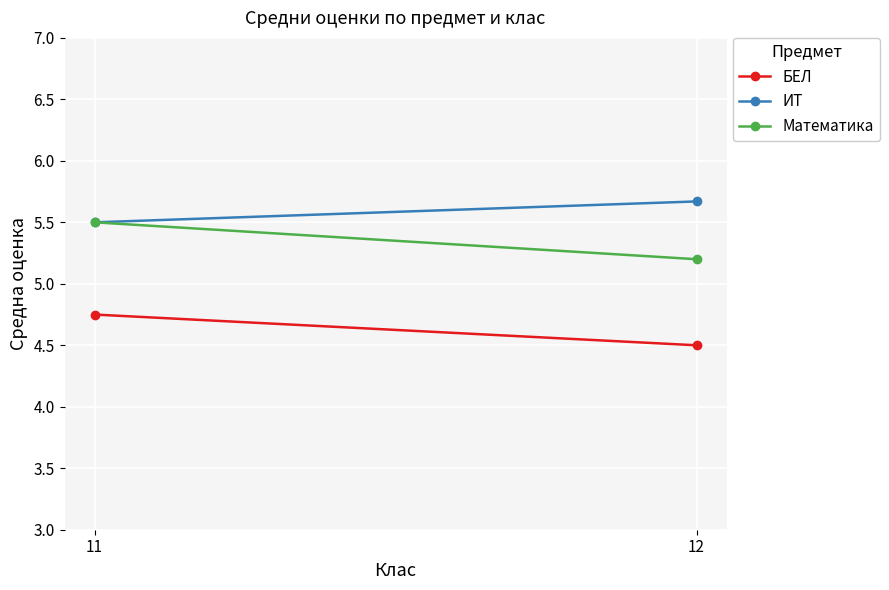

What is the greatest value displayed?

5.7